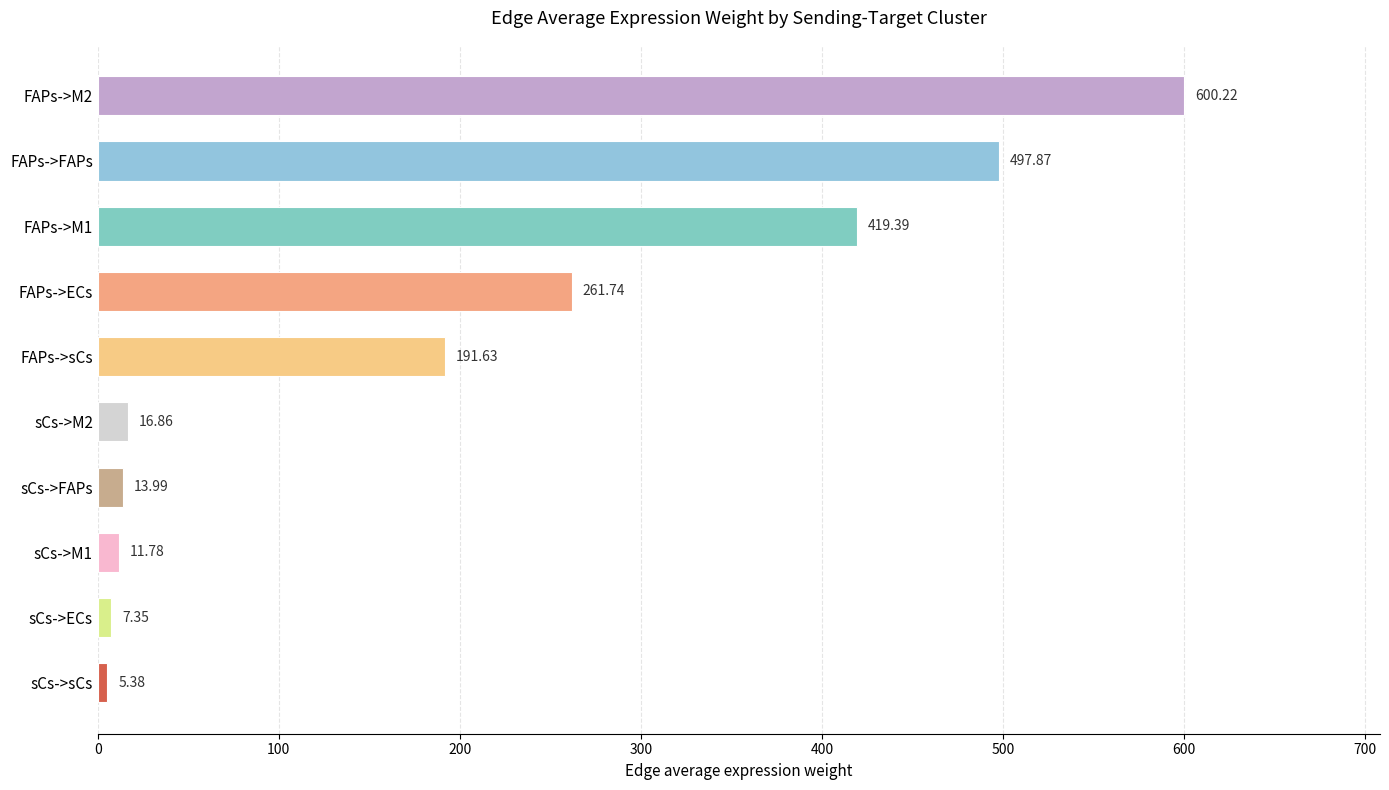

What is the difference between the values at sCs->sCs and FAPs->FAPs?

492.5